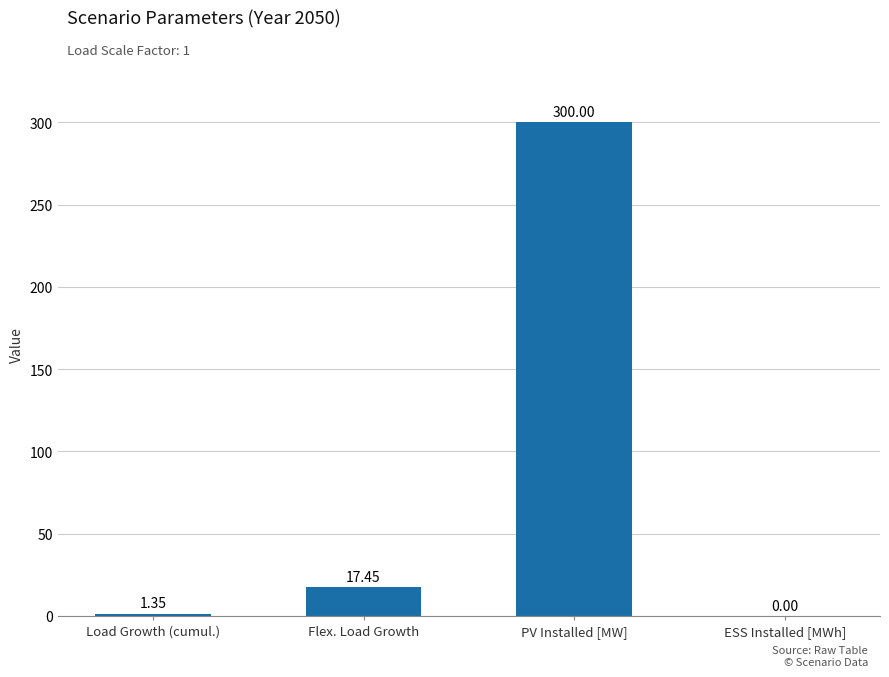

What is the sum of all values?

318.8